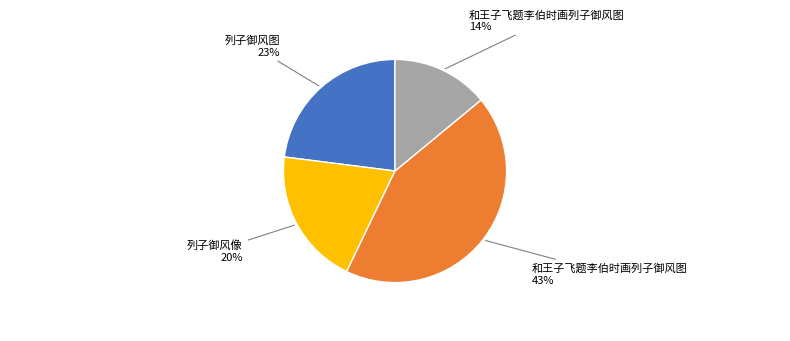

Is there a majority slice in this chart?

No